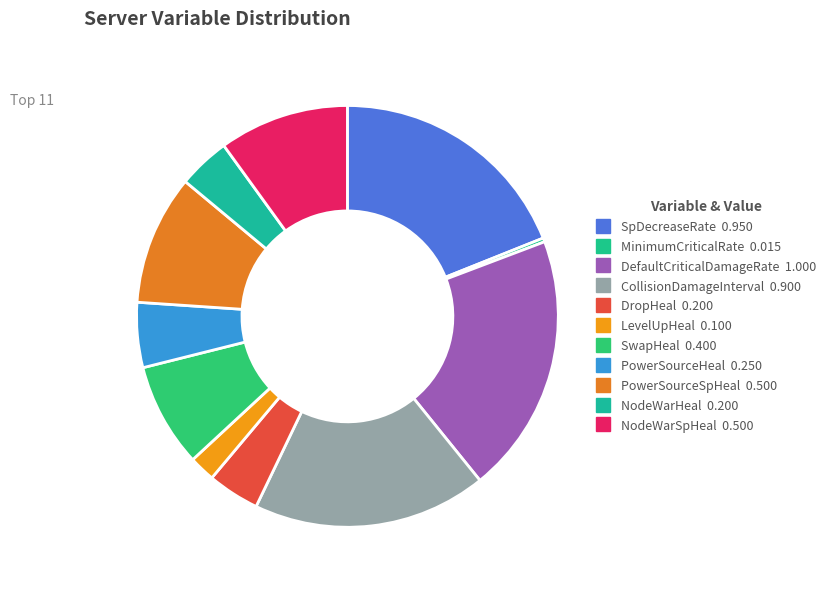

Count the number of slices in the pie.

11